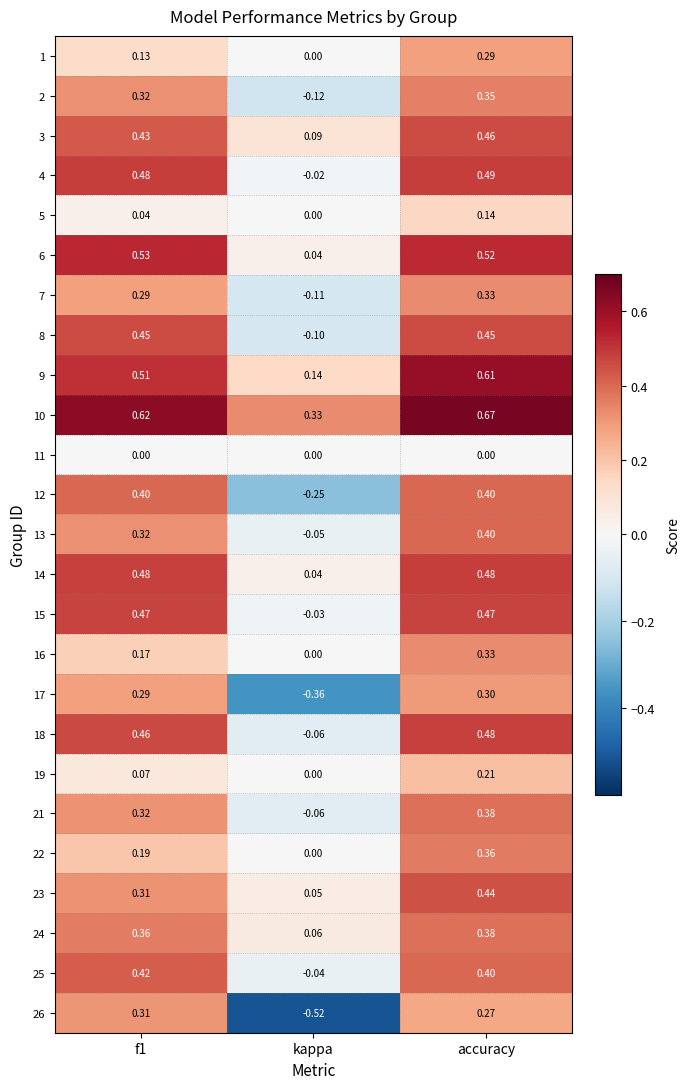

Where is 21 nearest to the value 0?

kappa